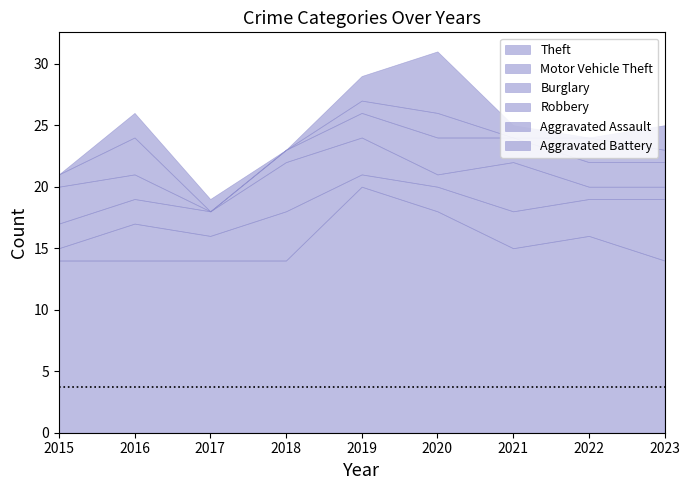

What is the lowest value of the Theft series?

14